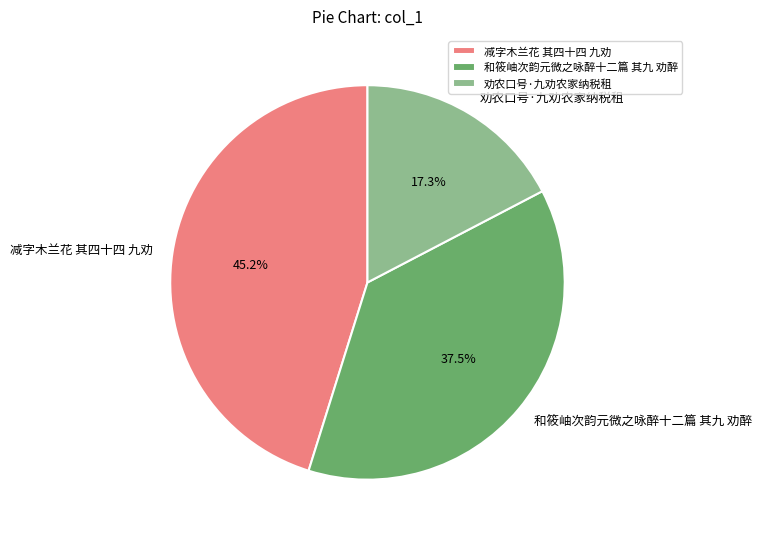

How many segments does this pie chart have?

3